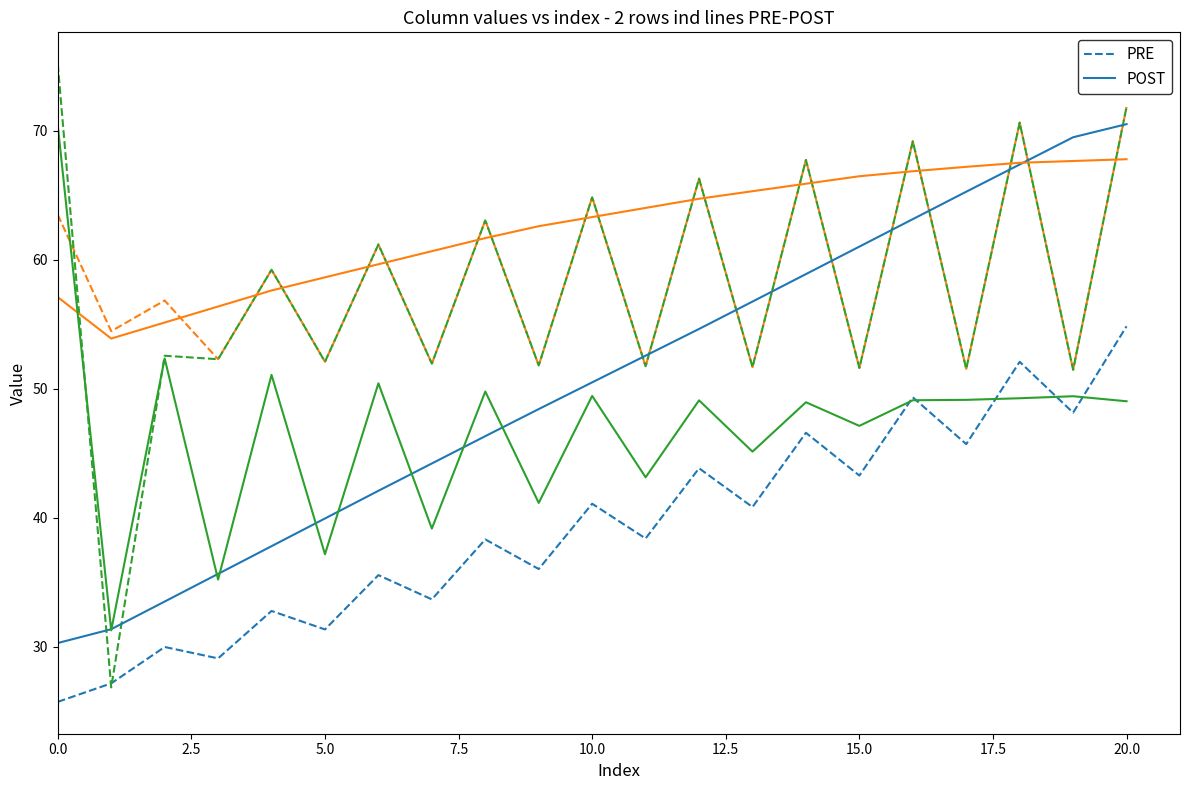

Which label corresponds to the largest value in the chart?

20